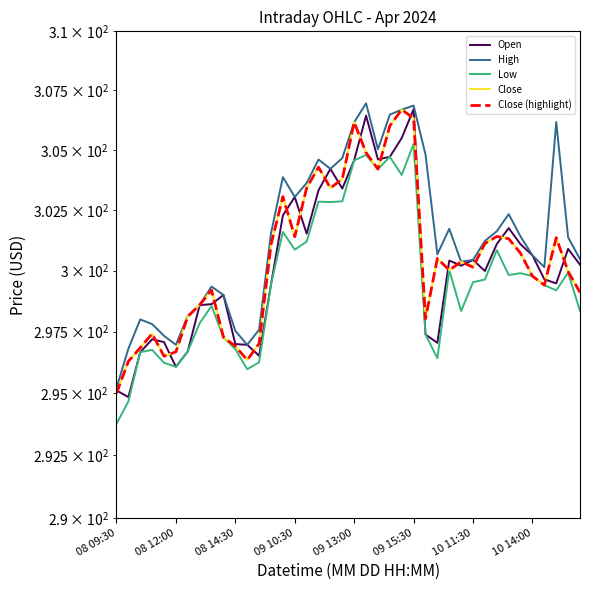

How many interior local peaks does the Low series have?

11